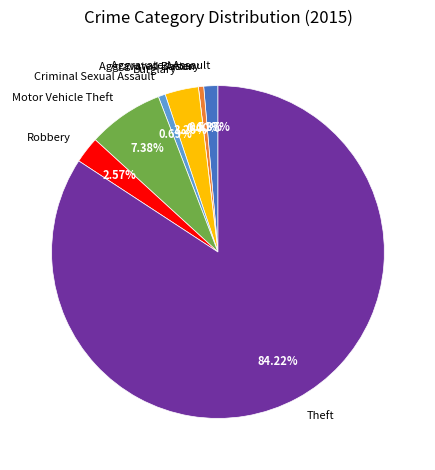

What is the total percentage of Theft and Arson?

84.2%